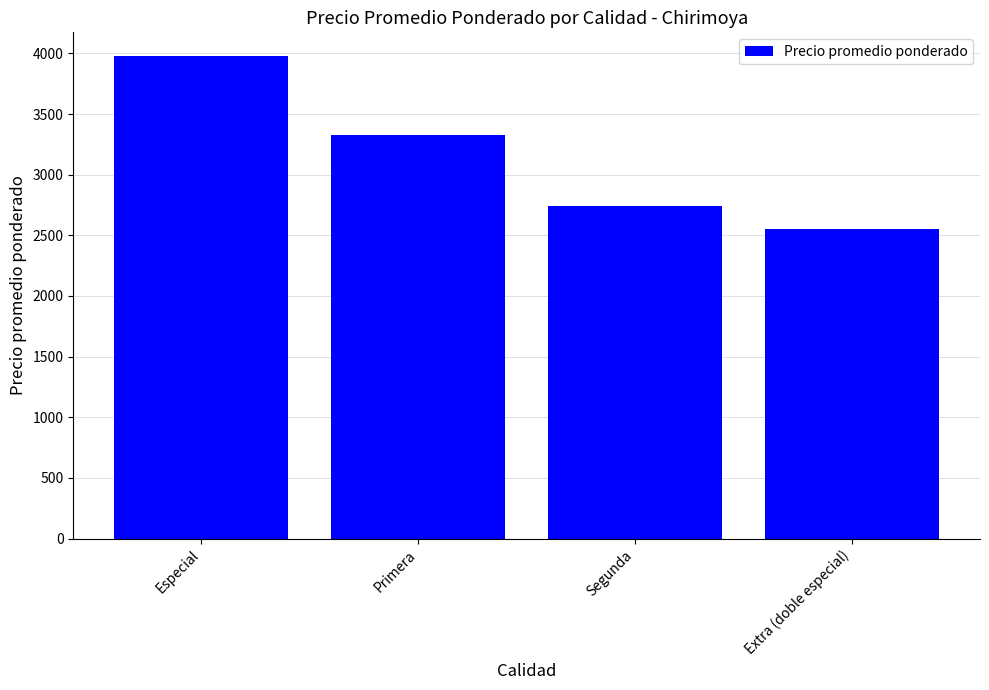

List the labels in order of value, largest first.

Especial, Primera, Segunda, Extra (doble especial)